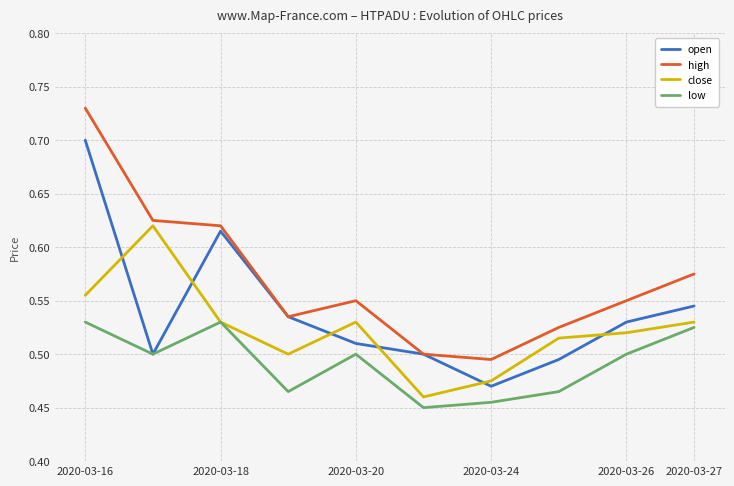

True or false: low and high cross at least once.

False